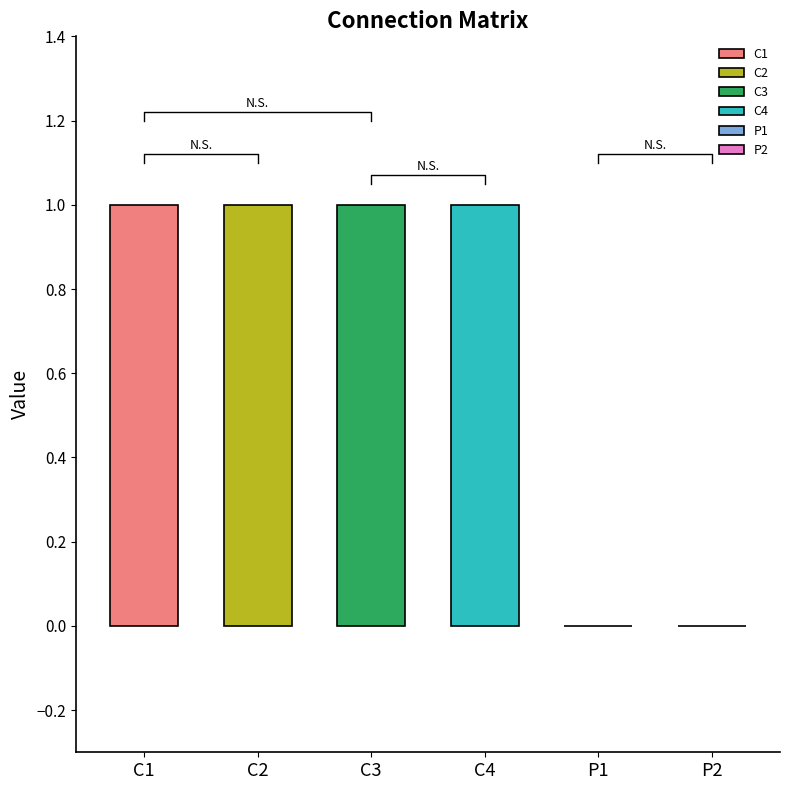

Which has a higher value, C1 or P2?

C1